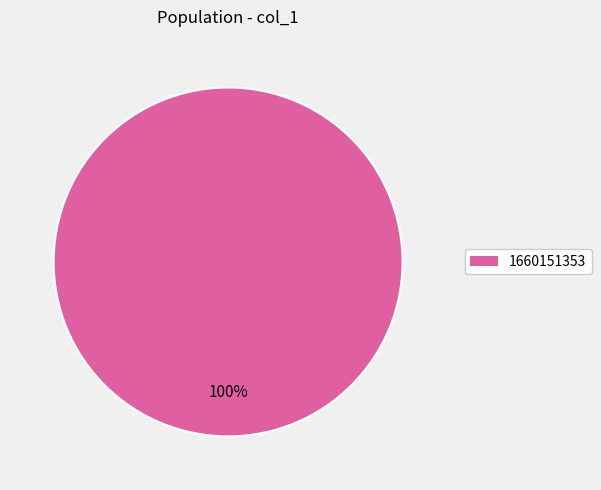

Does any single category account for the majority?

Yes